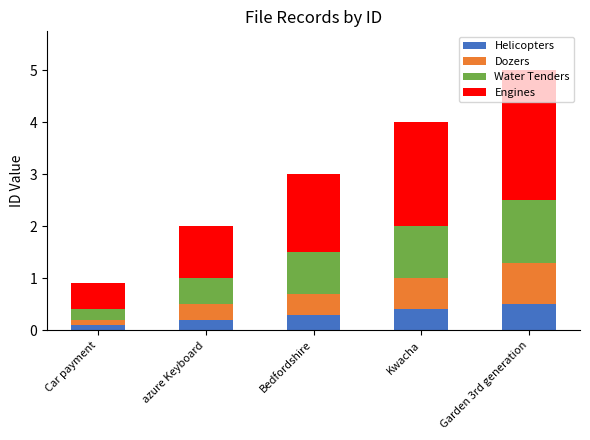

Is it true that Helicopters equals 0.5 at Garden 3rd generation?

True